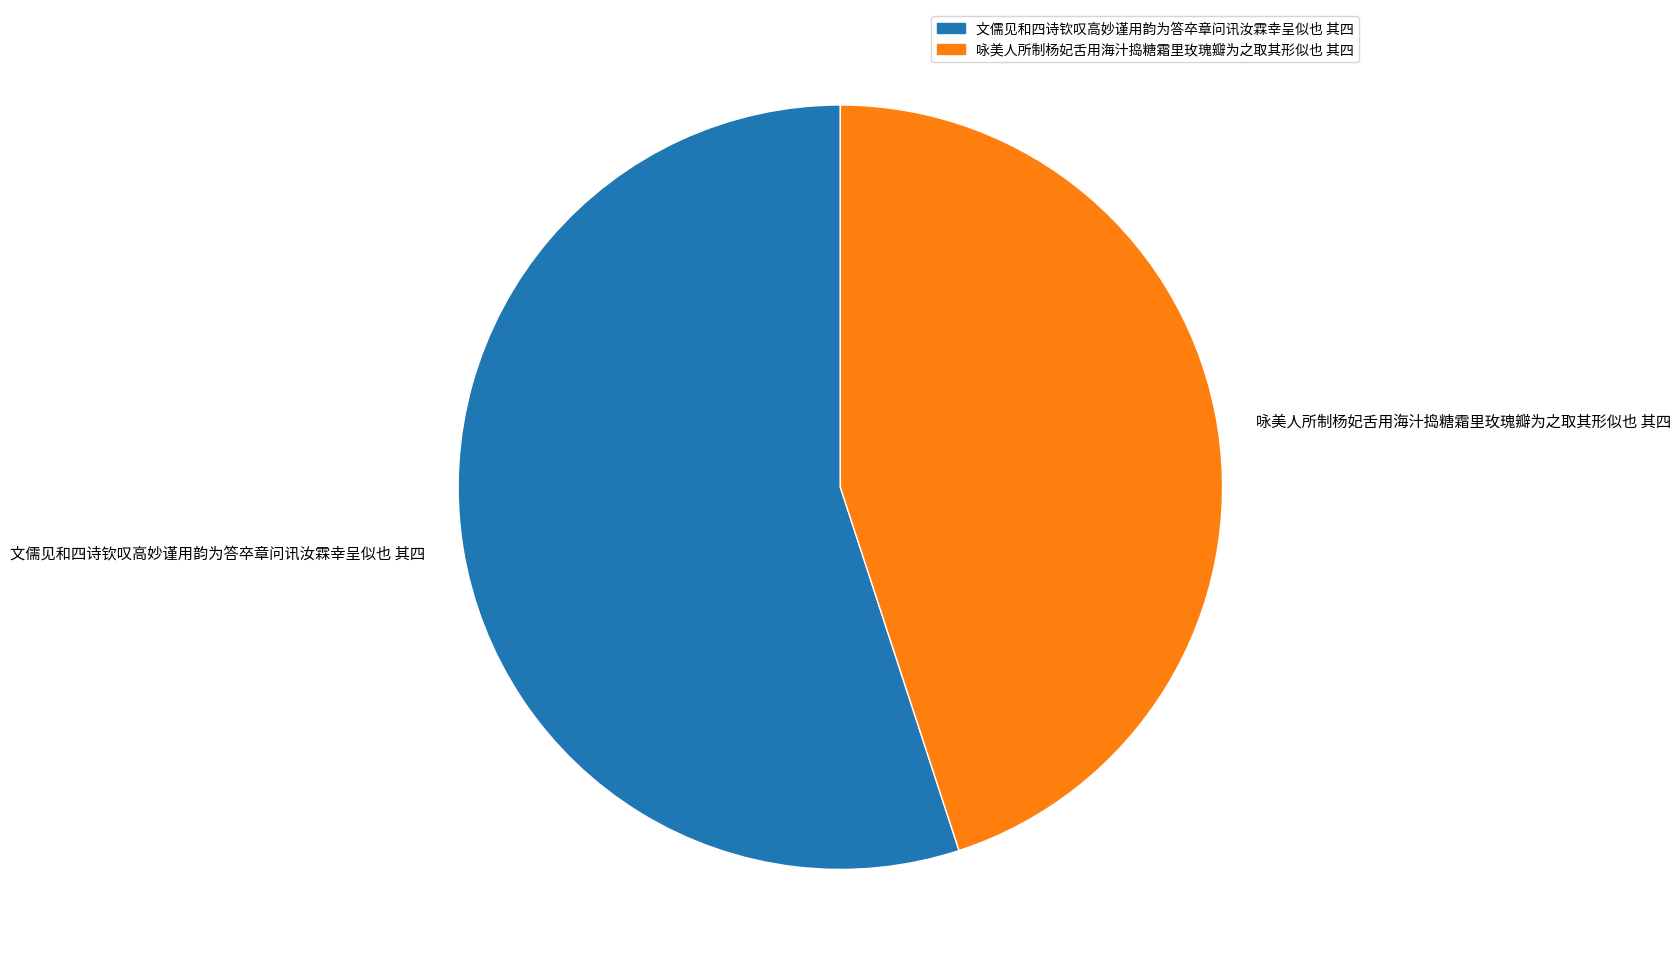

Rank the categories by value from lowest to highest.

咏美人所制杨妃舌用海汁捣糖霜里玫瑰瓣为之取其形似也 其四, 文儒见和四诗钦叹高妙谨用韵为答卒章问讯汝霖幸呈似也 其四